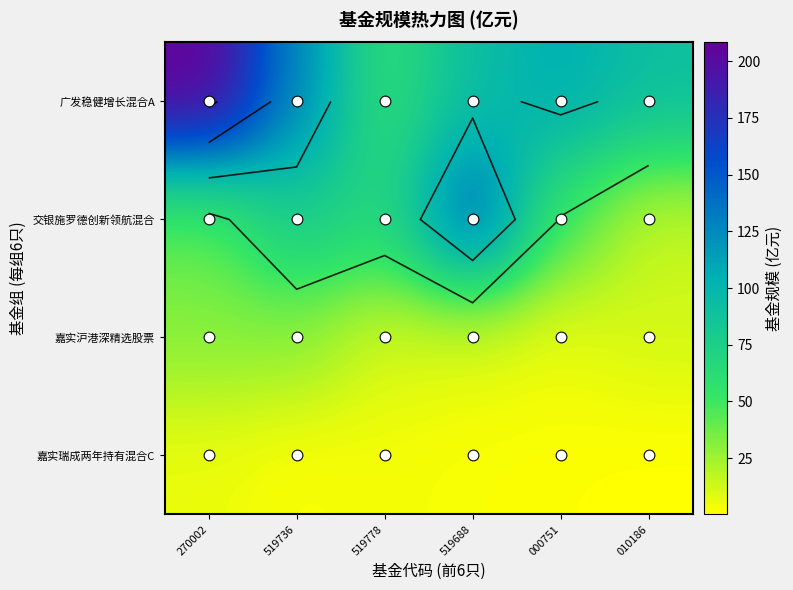

The 嘉实瑞成两年持有混合C series shows 1.7 at 519688. True or false?

True